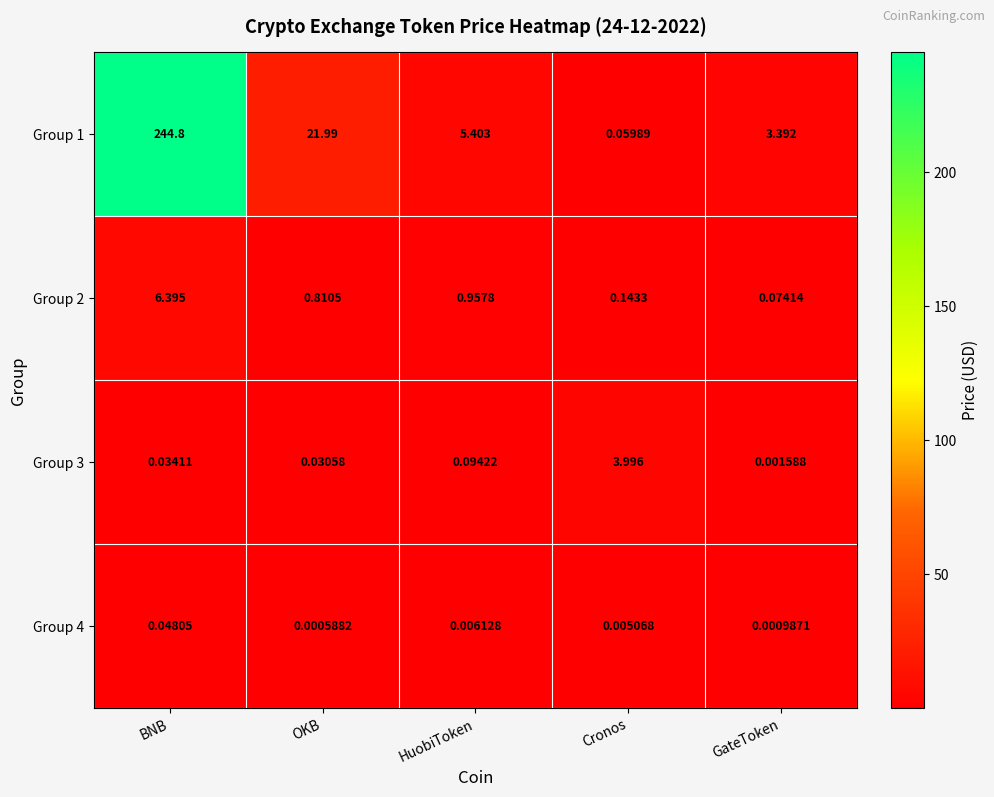

Which series changed the most between HuobiToken and Cronos?

Group 1